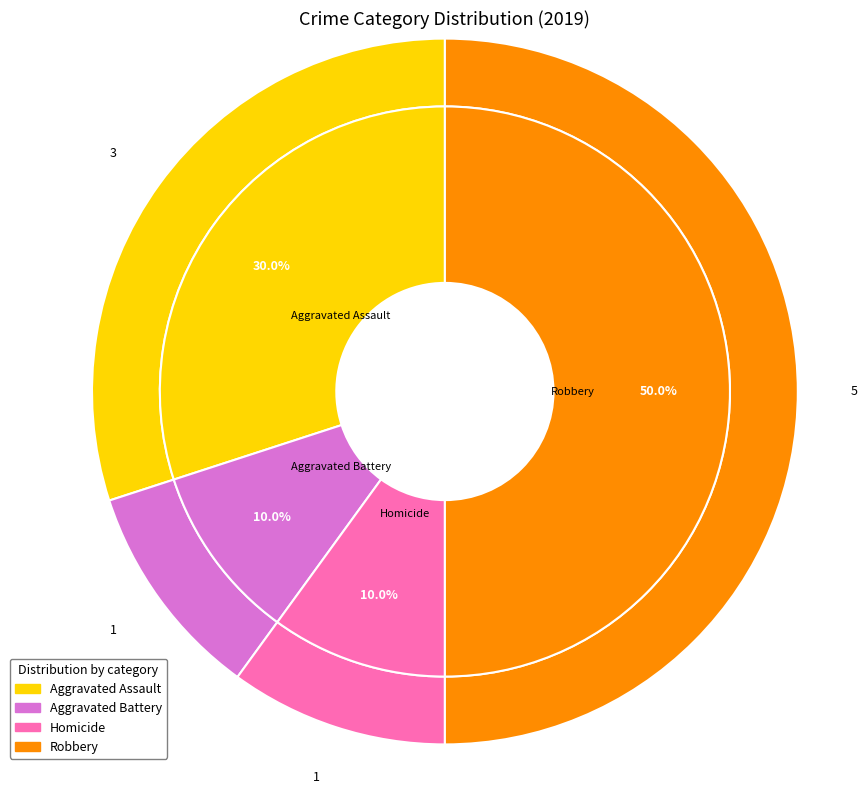

Between Aggravated Assault and Homicide, which is larger?

Aggravated Assault